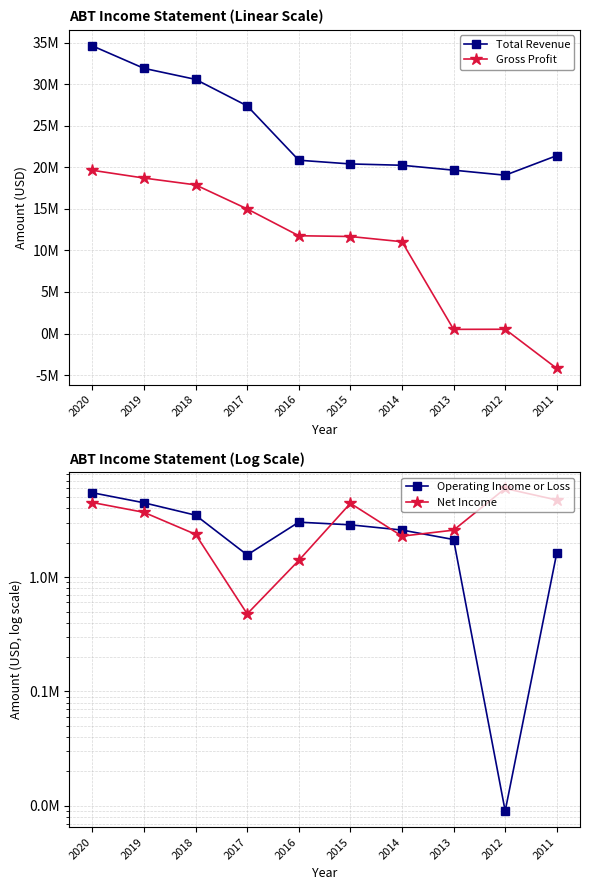

Reading left to right, list all the values displayed in this chart.

Total Revenue: 34608000	31904000	30578000	27390000	20853000	20405000	20247000	19657000	19050000	21407000
Gross Profit: 19641000	18708000	17887000	14993000	11768000	11676000	11049000	506000	518000	-4194600
Operating Income or Loss: 5472000	4469000	3483000	1564000	3026000	2867000	2581000	2133000	9000	1629000
Net Income: 4495000	3687000	2368000	477000	1400000	4423000	2284000	2576000	5963000	4728000